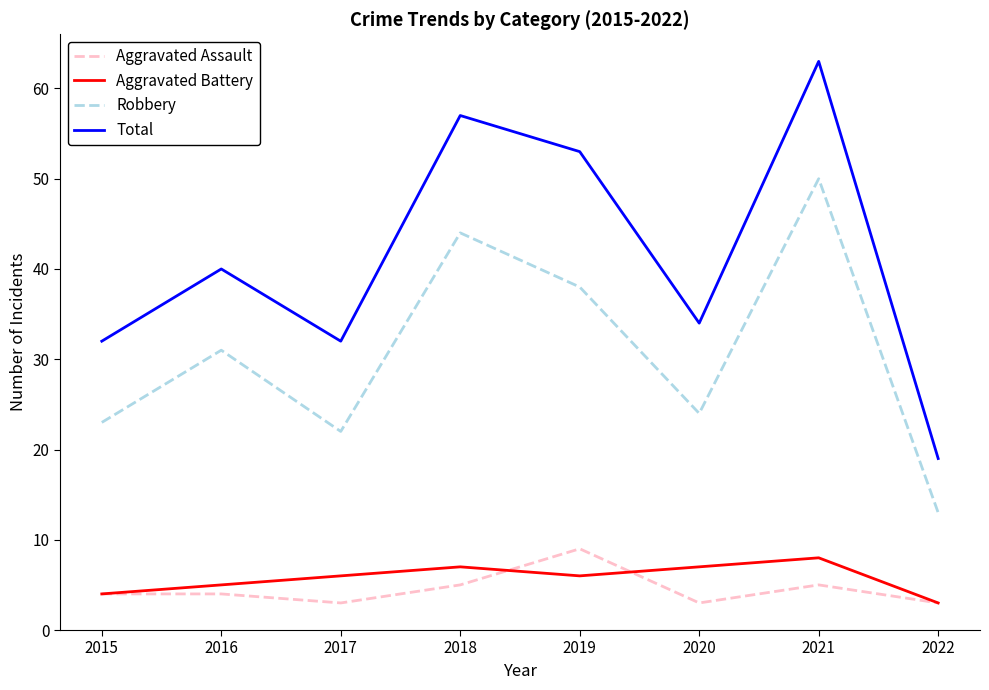

Rank the series at 2019 from lowest to highest value.

Aggravated Battery, Aggravated Assault, Robbery, Total